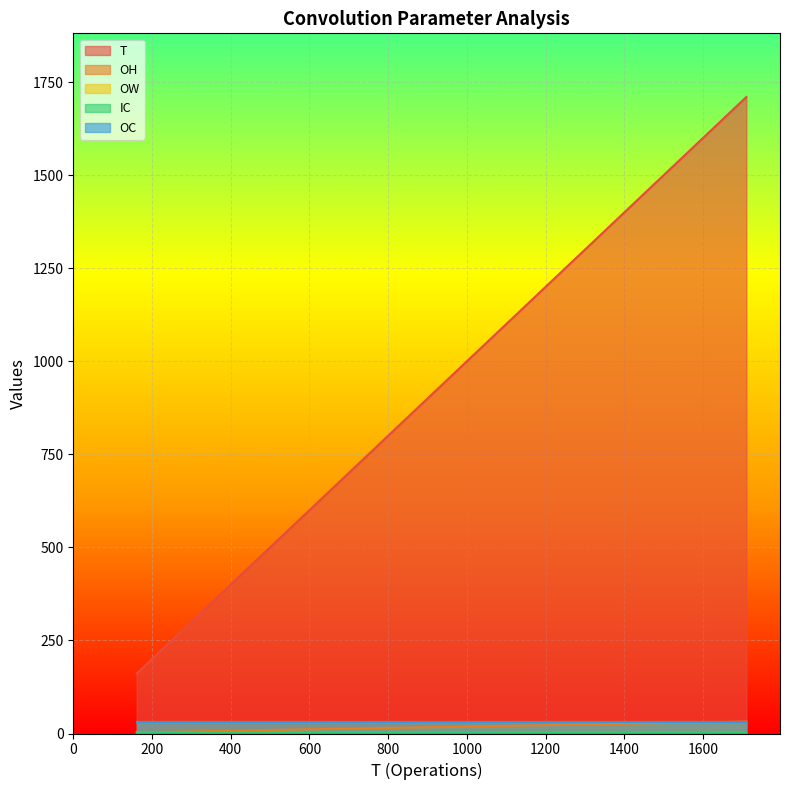

How many data points in T are less than 1015?

5